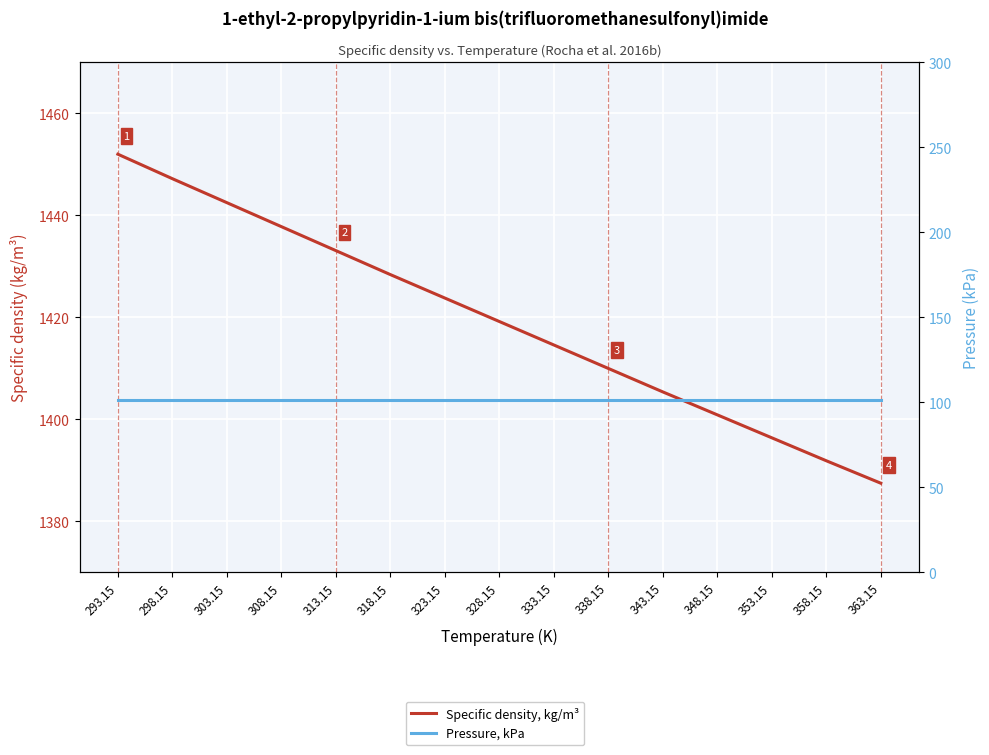

Rank the series by their maximum value, from highest to lowest.

Specific density, kg/m³, Pressure, kPa